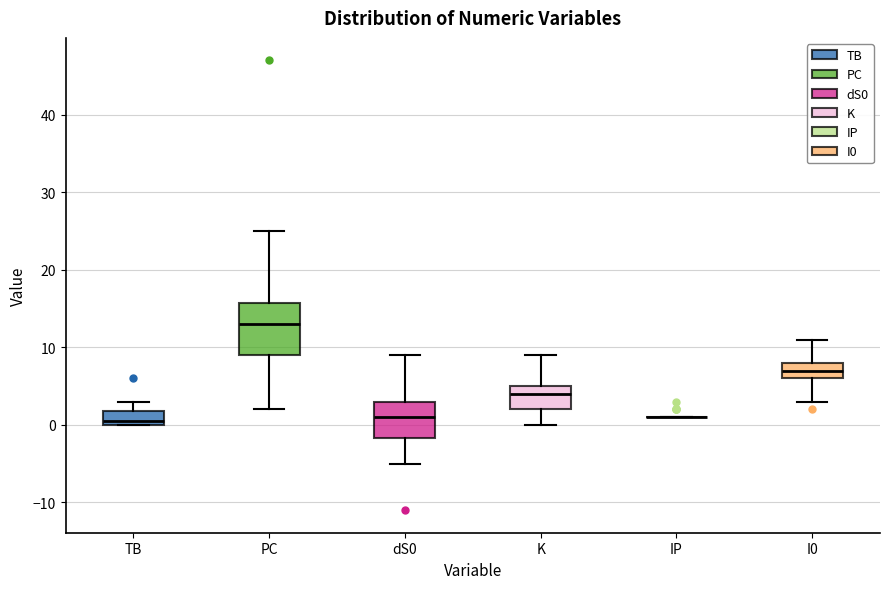

Which box is the tallest, from its lower edge to its upper edge?

PC